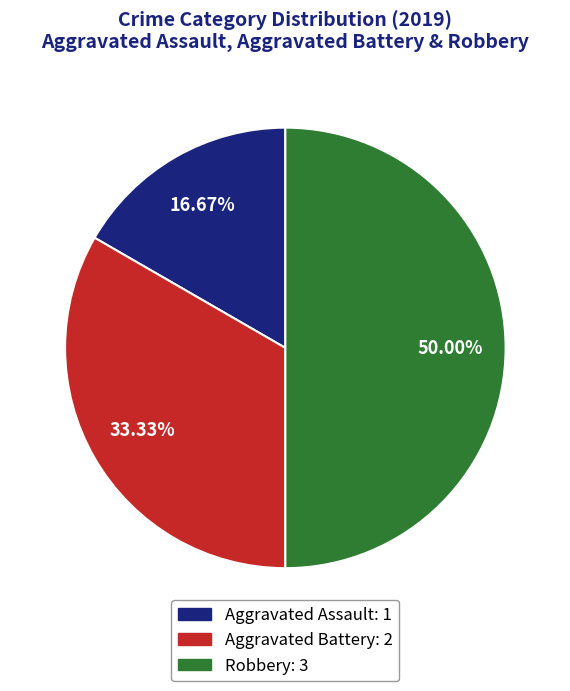

Rank the categories by value from lowest to highest.

Aggravated Assault, Aggravated Battery, Robbery